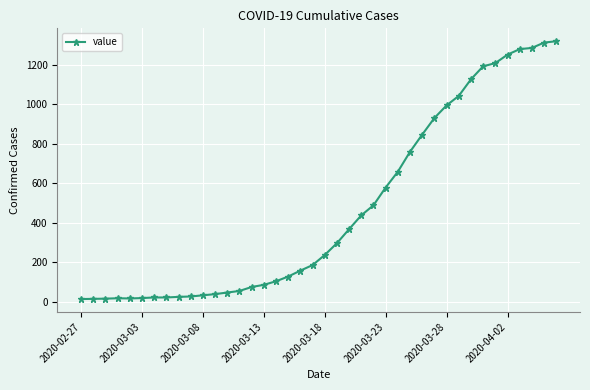

What is the difference between the second highest and minimum values?

1299